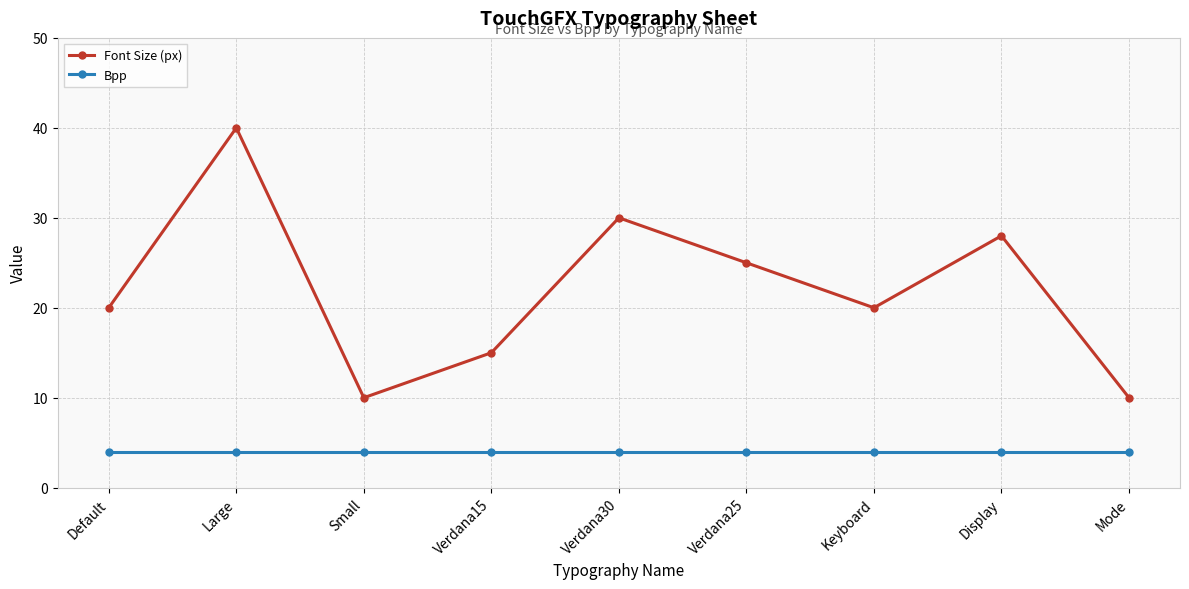

At which category is the sum across all series the highest?

Large